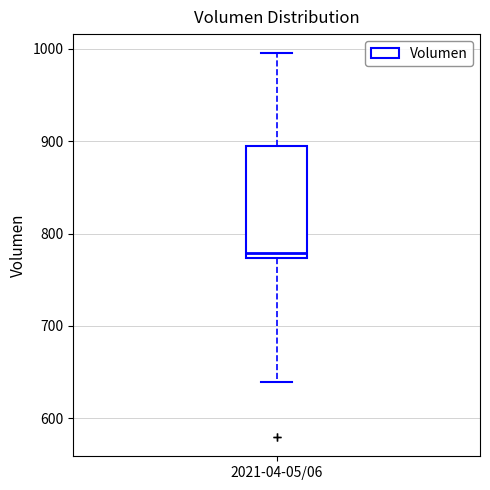

Where is the lower edge of the box for 2021-04-05/06 on the y-axis? The values are not printed on the chart, so give them approximately, as read against the axis.

770